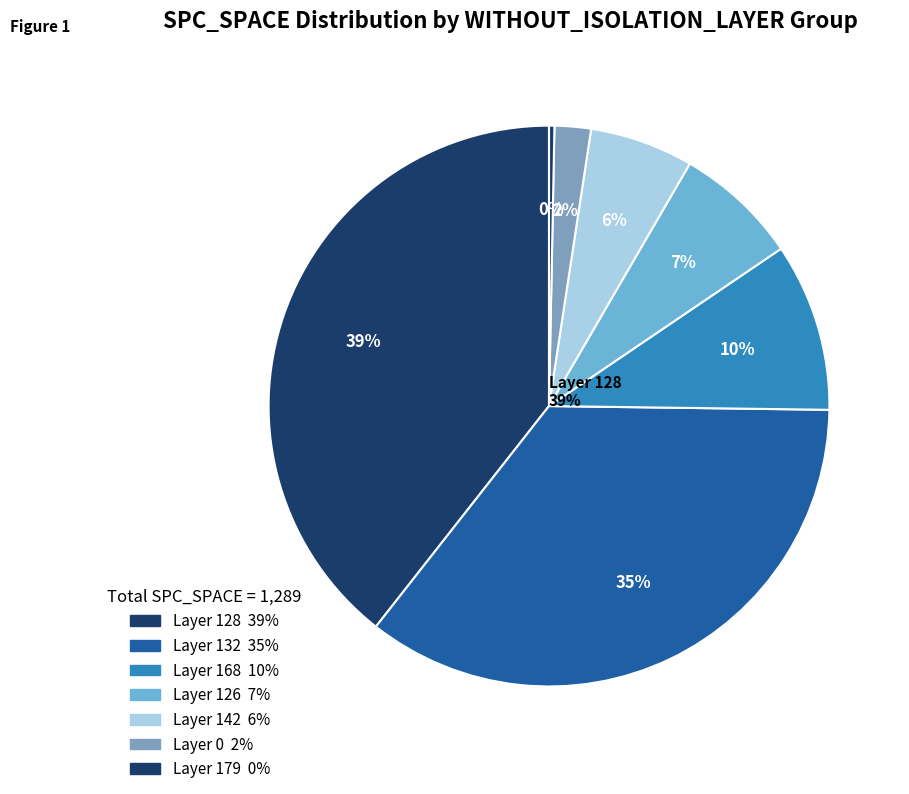

Is it true that 168 is 1% of the pie?

False